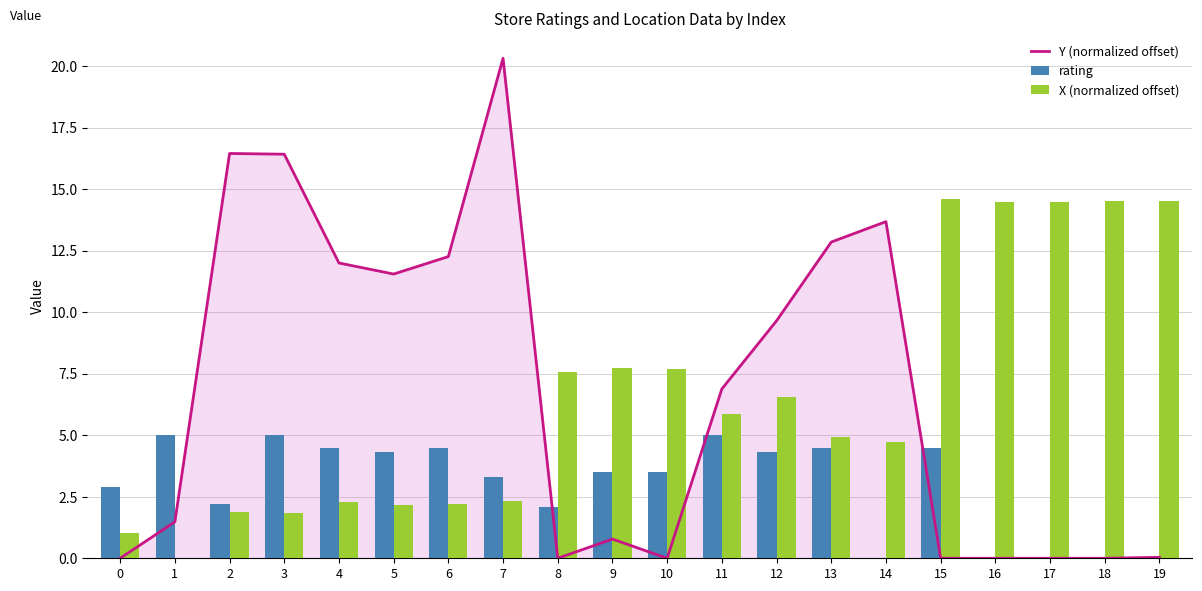

Count the number of data series in this chart.

3